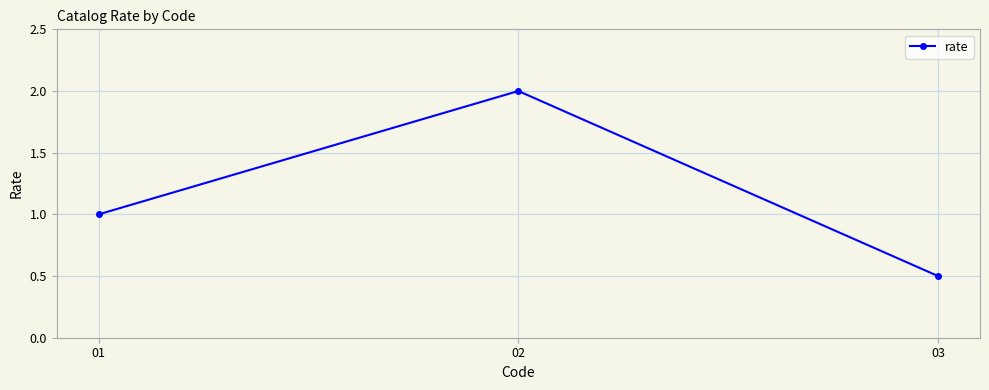

The value at 03 is 0.5. True or false?

True